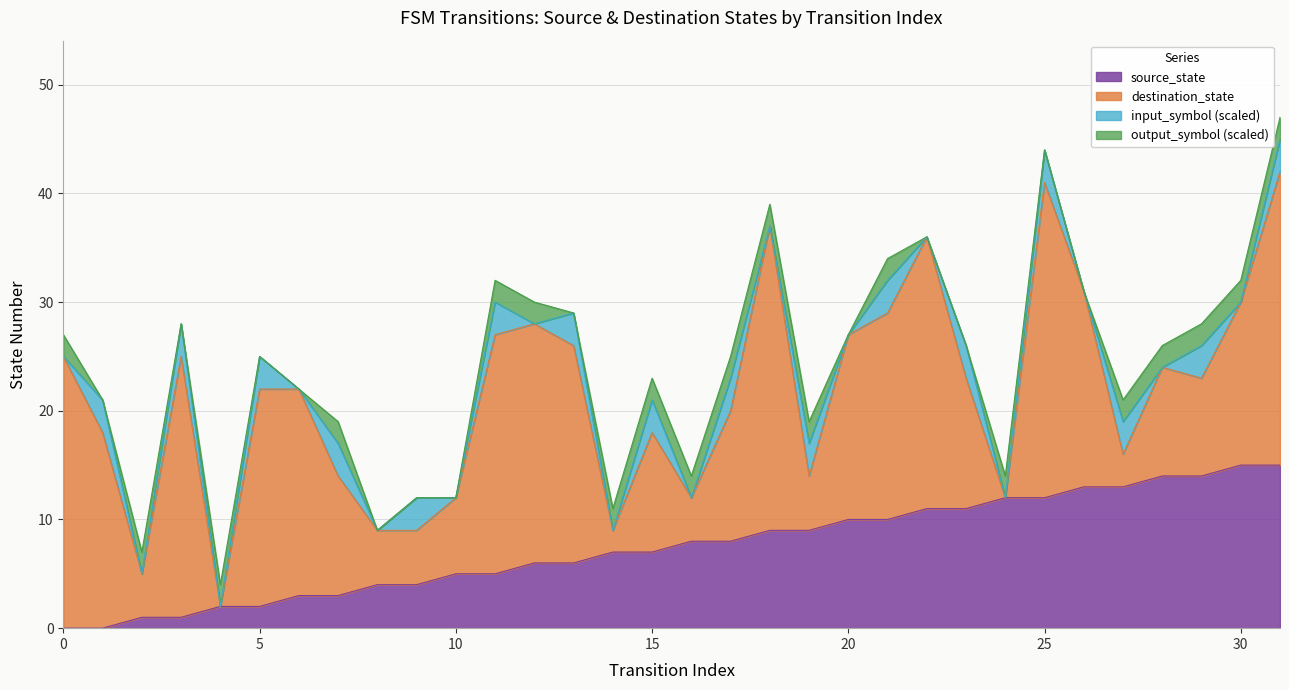

Reading left to right, extract all data points from this chart.

source_state: 0	0	1	1	2	2	3	3	4	4	5	5	6	6	7	7	8	8	9	9	10	10	11	11	12	12	13	13	14	14	15	15
destination_state: 25	18	4	24	0	20	19	11	5	5	7	22	22	20	2	11	4	12	28	5	17	19	25	12	0	29	18	3	10	9	15	27
input_symbol_num: 0	1	0	1	0	1	0	1	0	1	0	1	0	1	0	1	0	1	0	1	0	1	0	1	0	1	0	1	0	1	0	1
output_symbol_num: 1	0	1	0	1	0	0	1	0	0	0	1	1	0	1	1	1	1	1	1	0	1	0	0	1	0	0	1	1	1	1	1